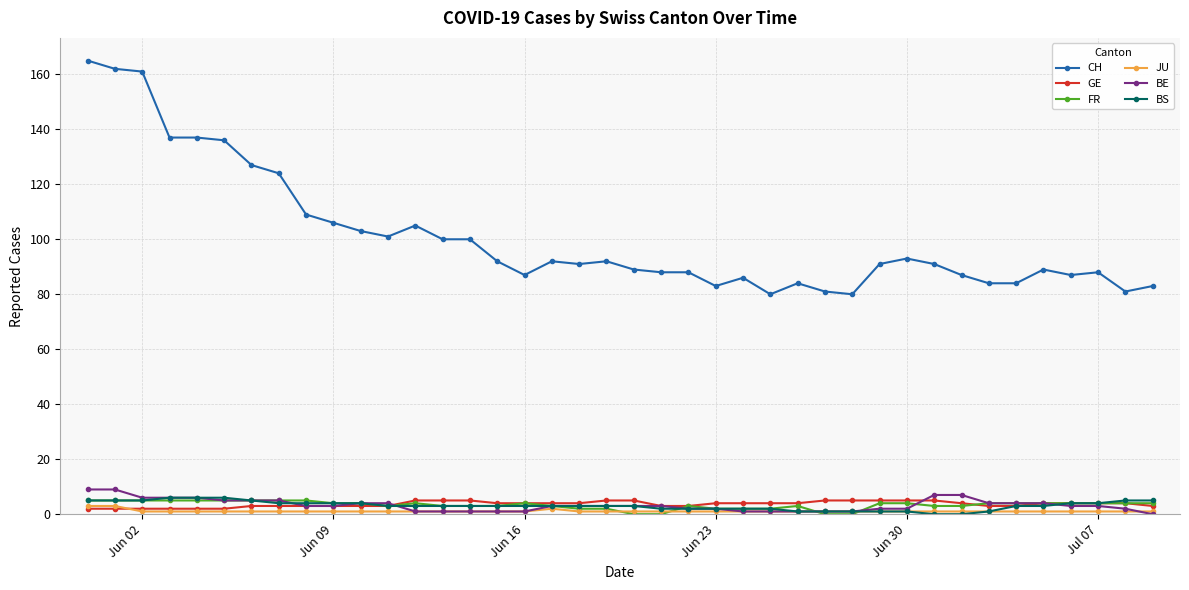

Which series has the largest total across all categories?

CH